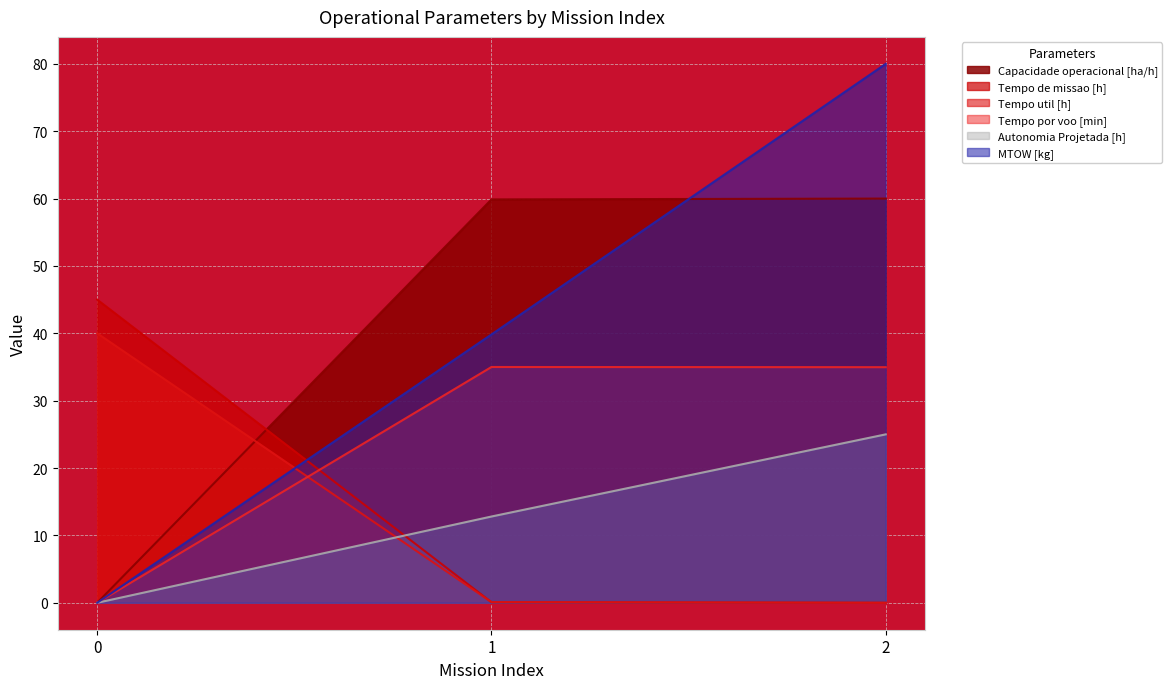

How many lines are shown in the chart?

6